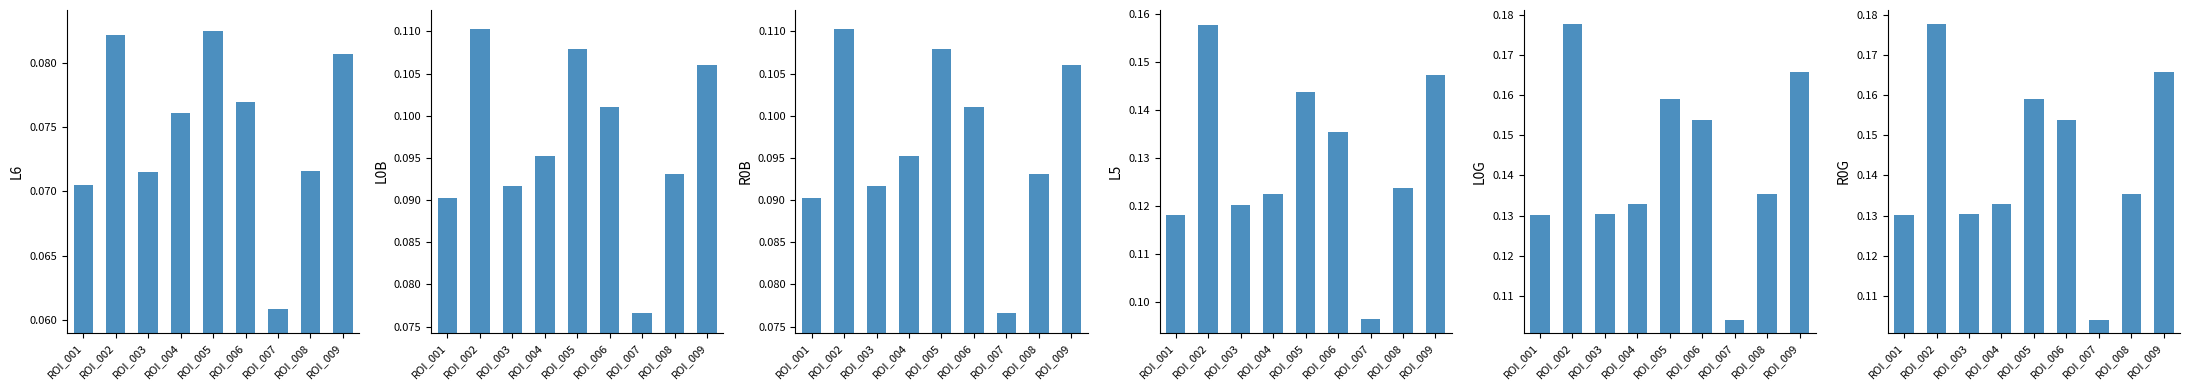

Which series has the largest range (max minus min)?

L0G